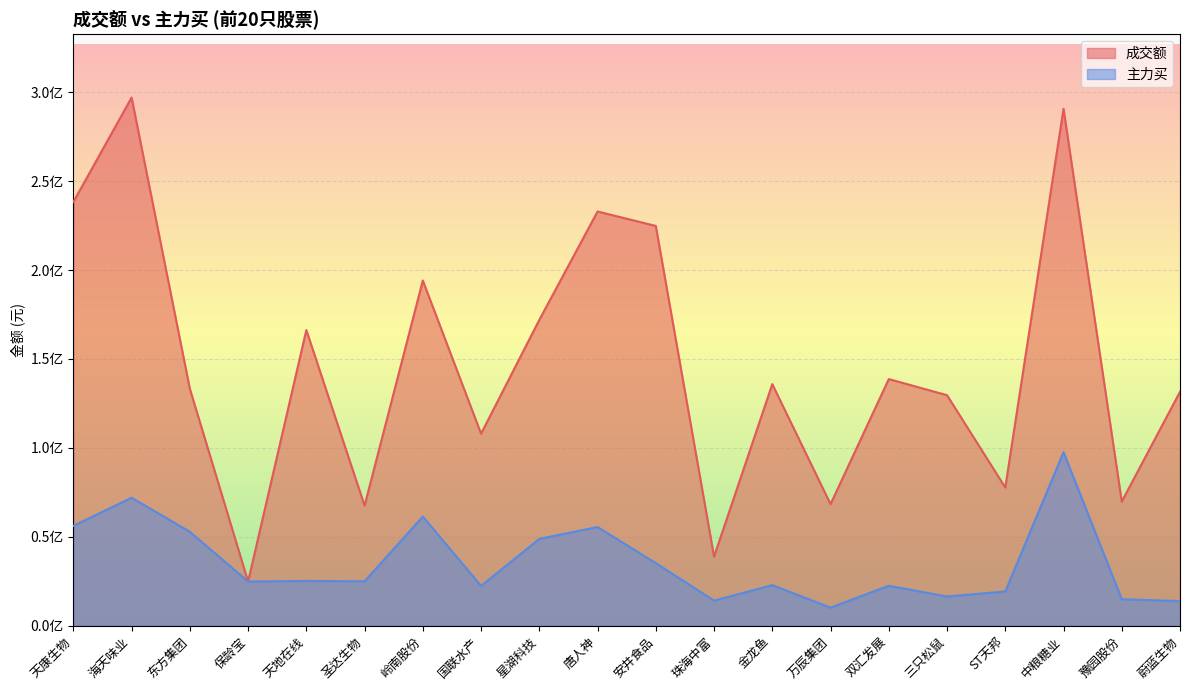

Which series has the largest total across all categories?

成交额